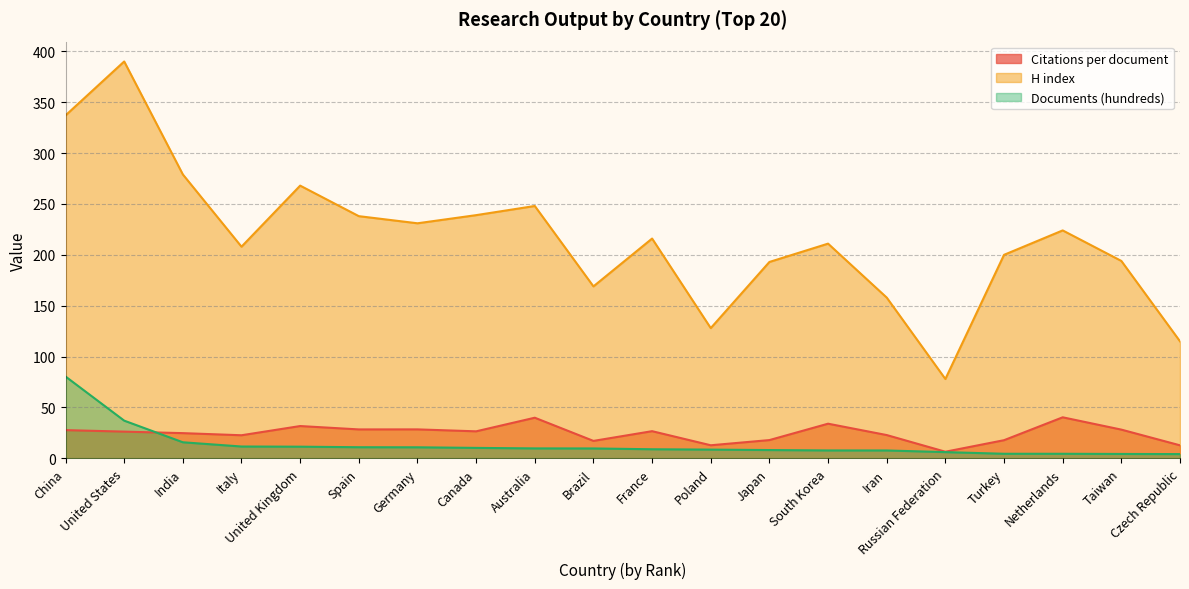

True or false: H index and Documents (hundreds) intersect in this chart.

False